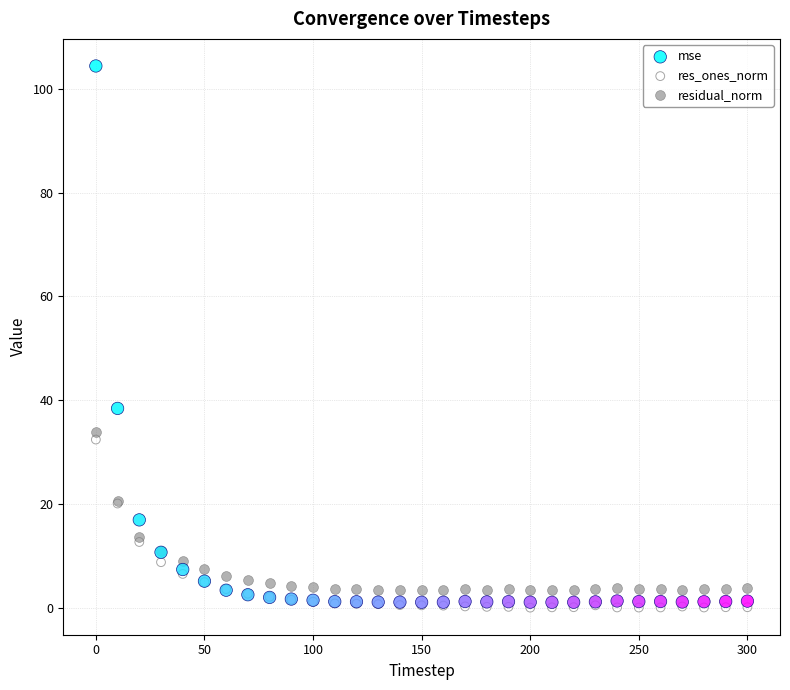

Which series reaches the maximum Y coordinate?

mse